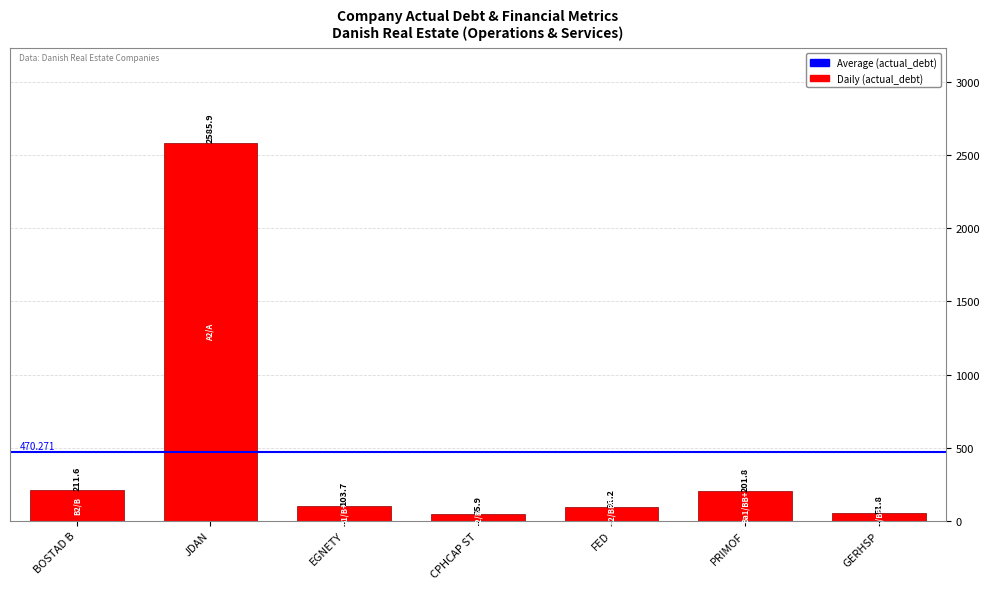

What is the average value?

470.3